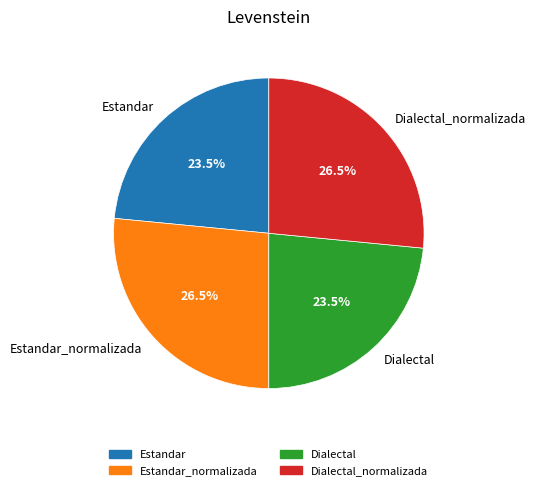

Between Dialectal and Dialectal_normalizada, which is larger?

Dialectal_normalizada